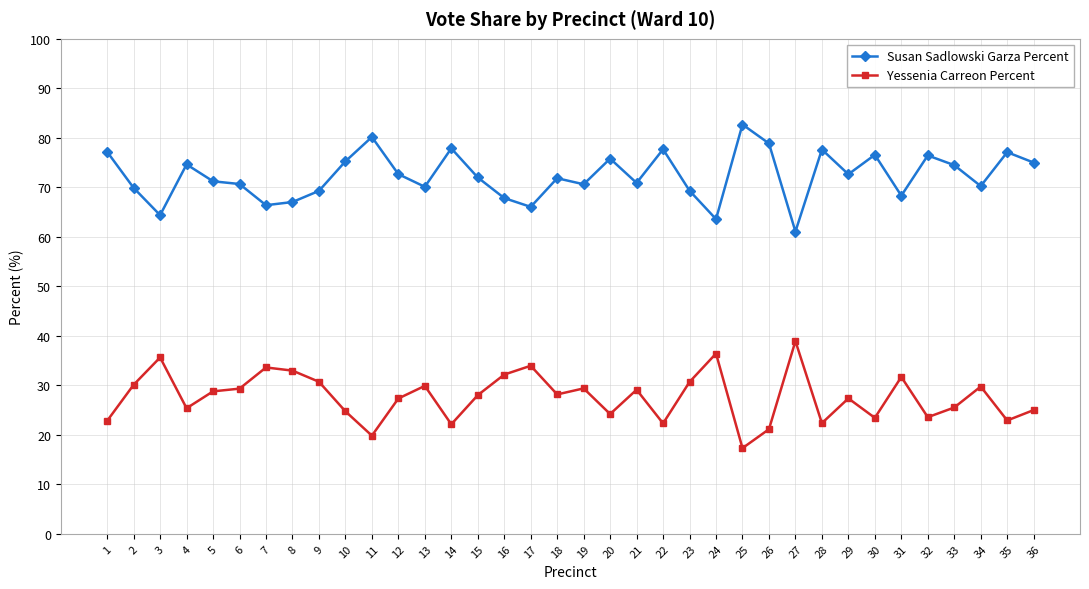

What is the difference between the maximum and minimum values in the Yessenia Carreon Percent series?

21.6